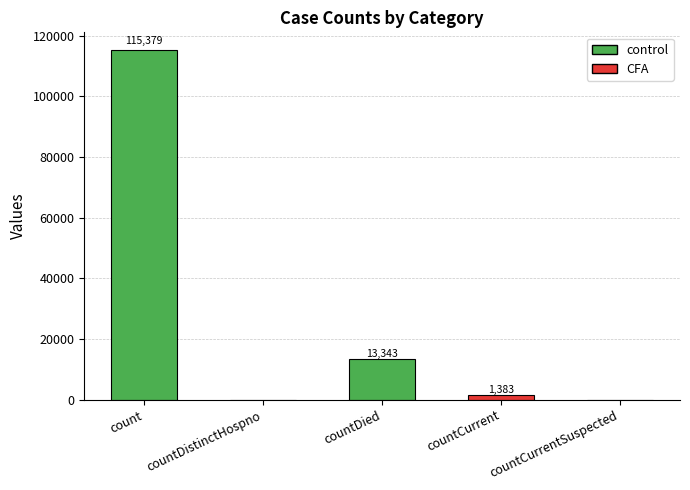

True or false: the data shows 0 at countCurrentSuspected.

True